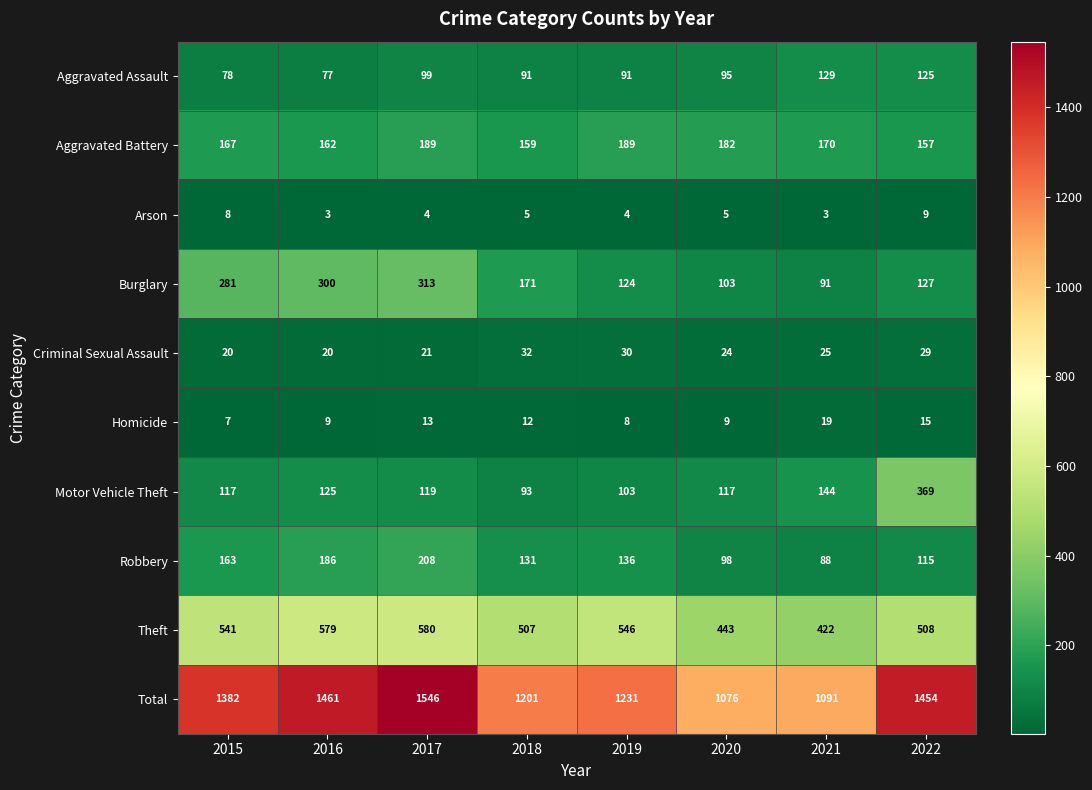

What is the average value of the Aggravated Battery series?

172